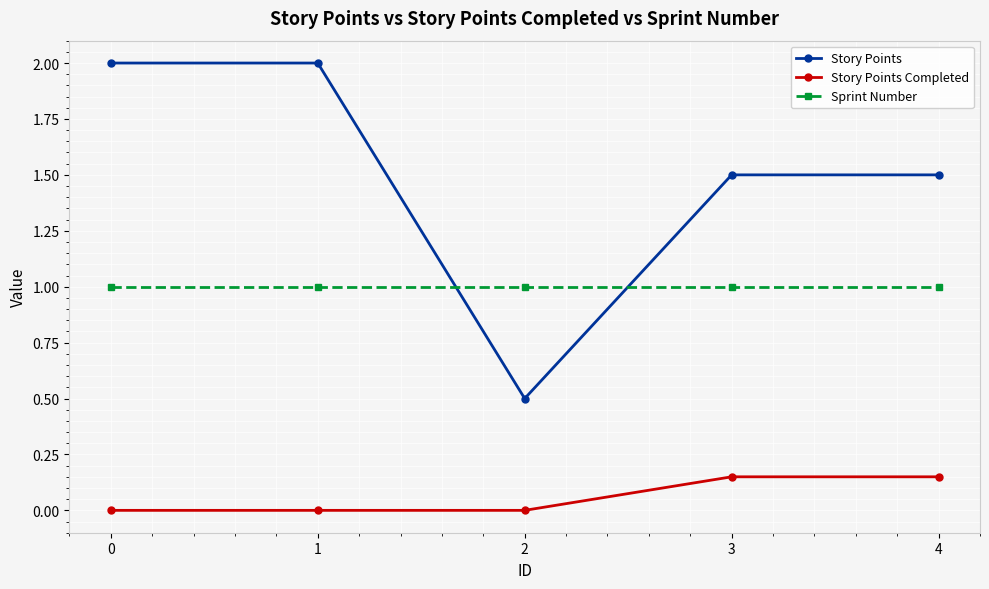

True or false: Story Points and Story Points Completed intersect in this chart.

False